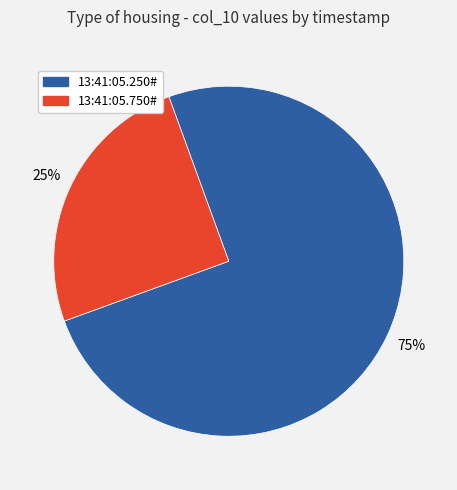

How many slices are in this pie chart?

2